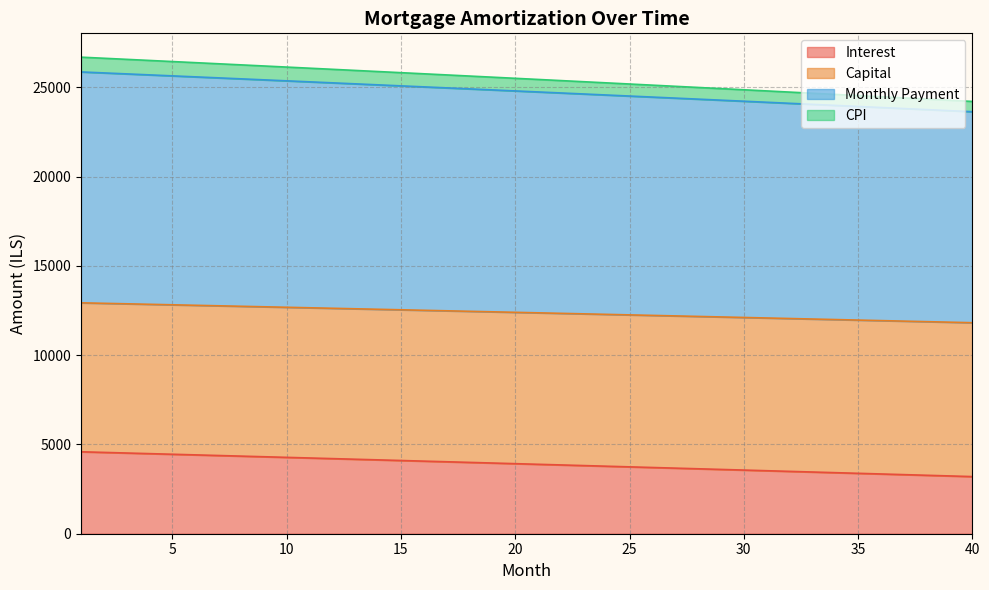

What is the average value of the month_payment series?

24755.5